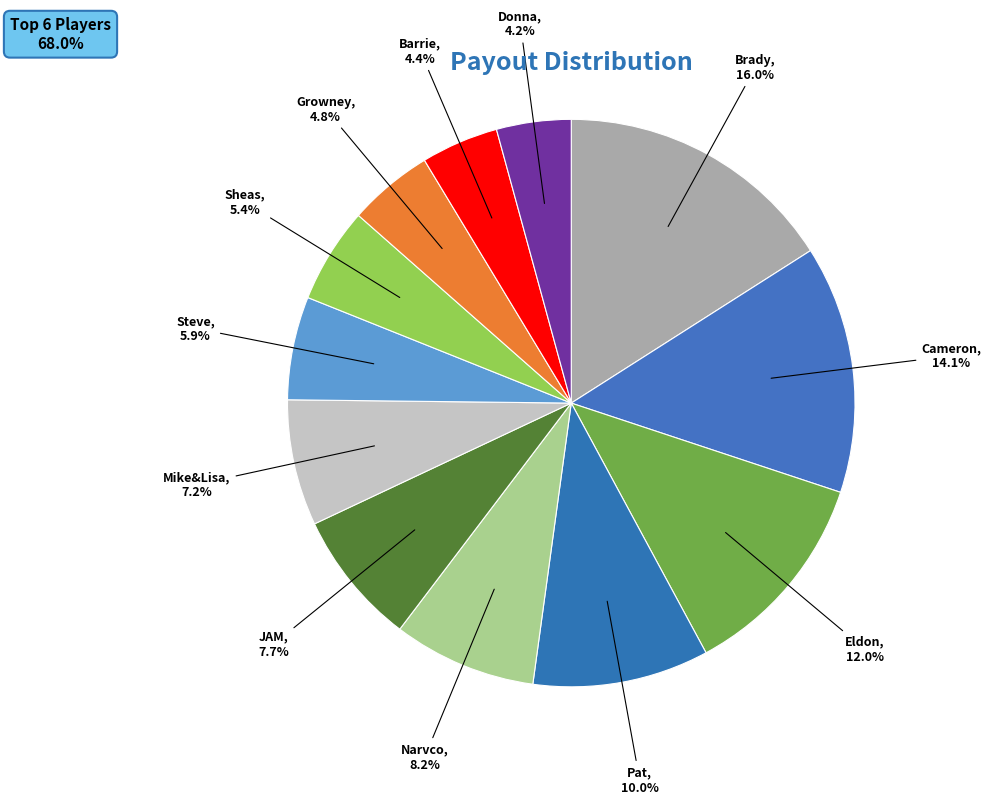

Count the number of slices in the pie.

12